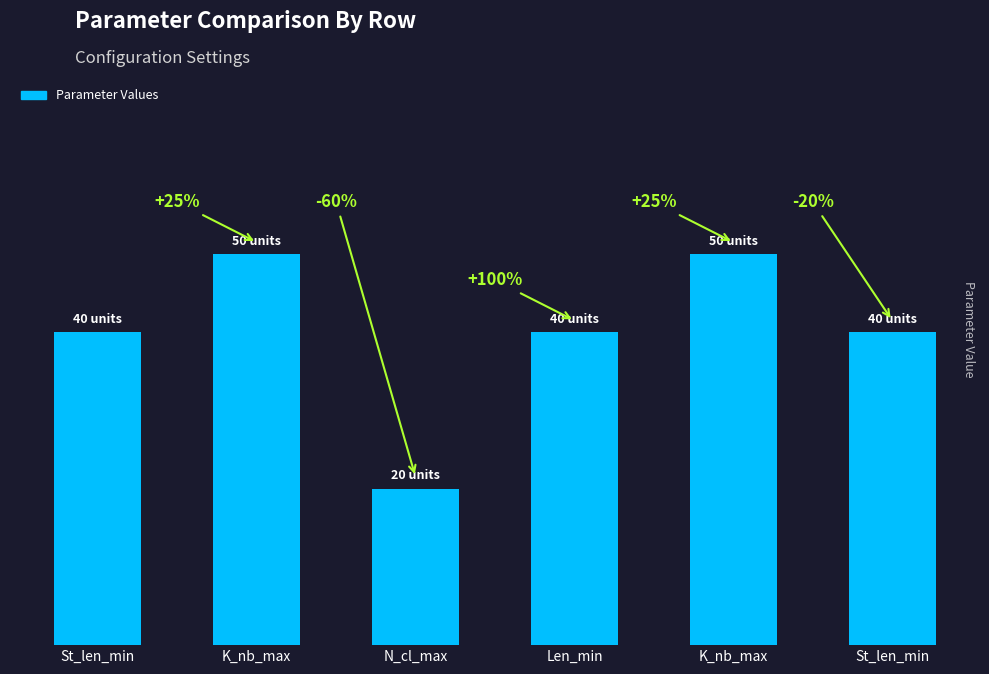

What is the maximum value shown in the chart?

50